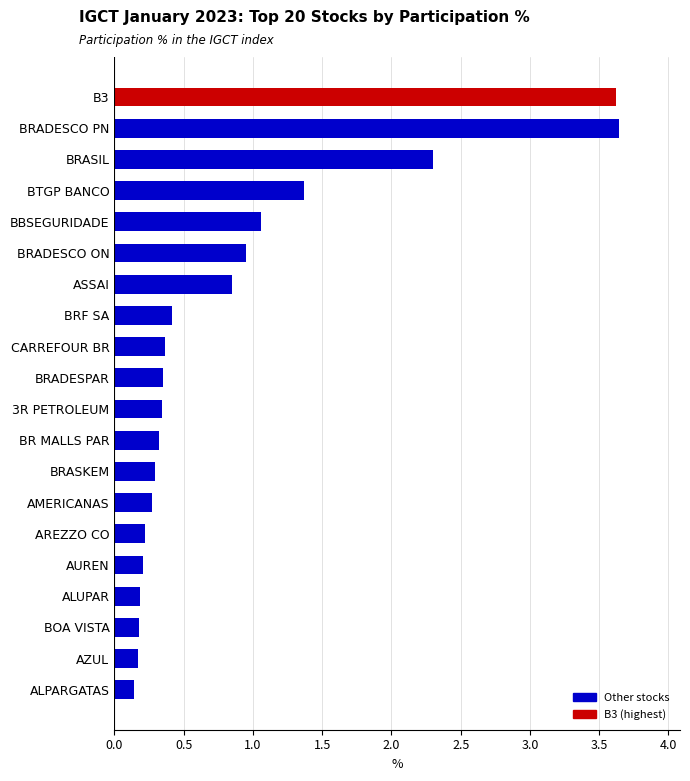

Which has a higher value, ASSAI or BRADESCO PN?

BRADESCO PN